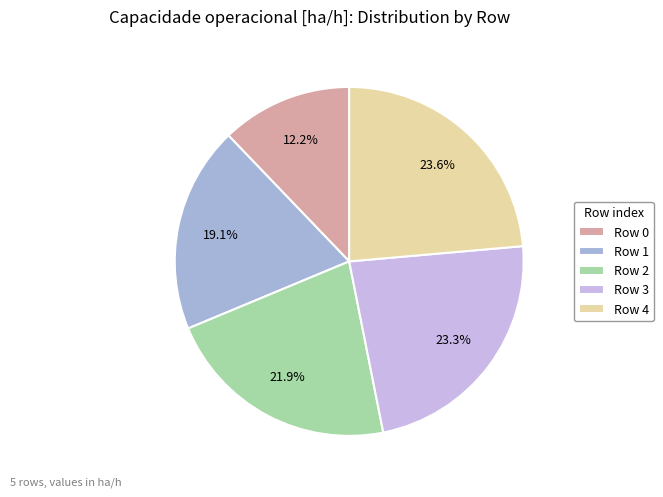

To the nearest percent, what is the average slice percentage?

20%